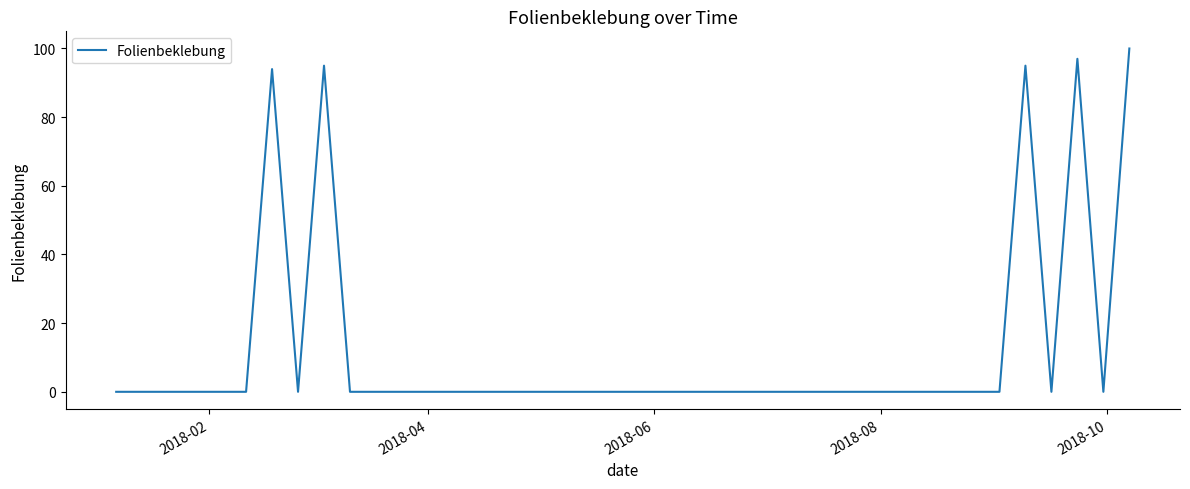

What is the maximum value shown in the chart?

100